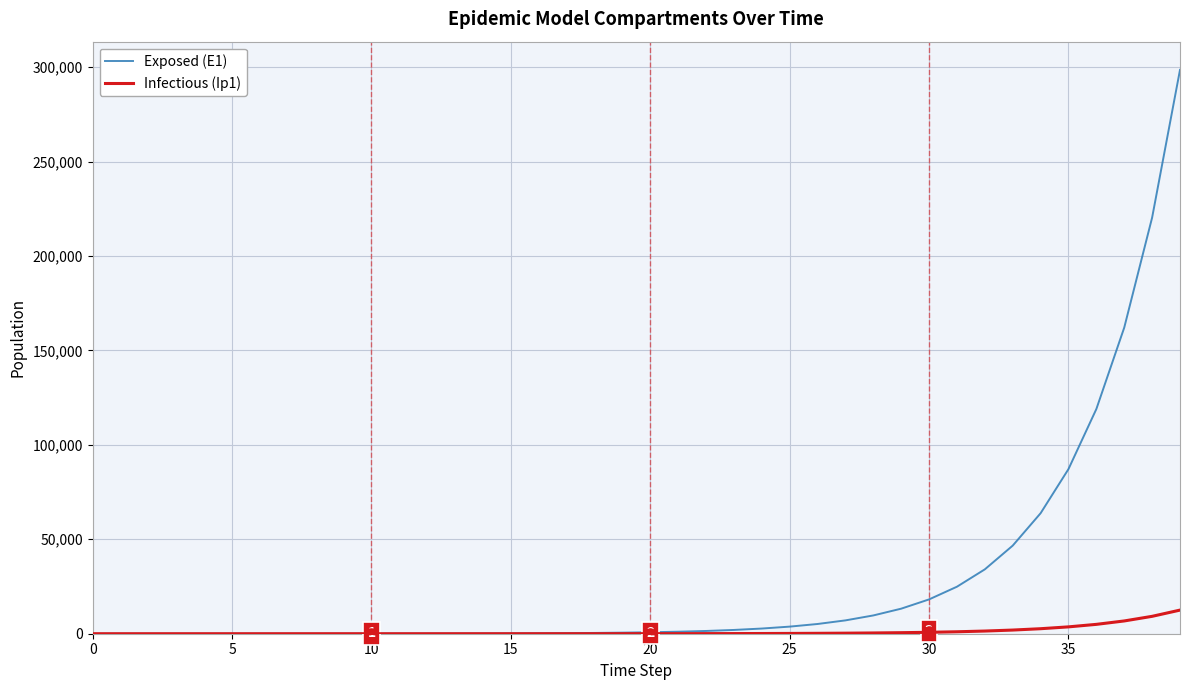

What is the maximum value shown in the chart?

298529.4